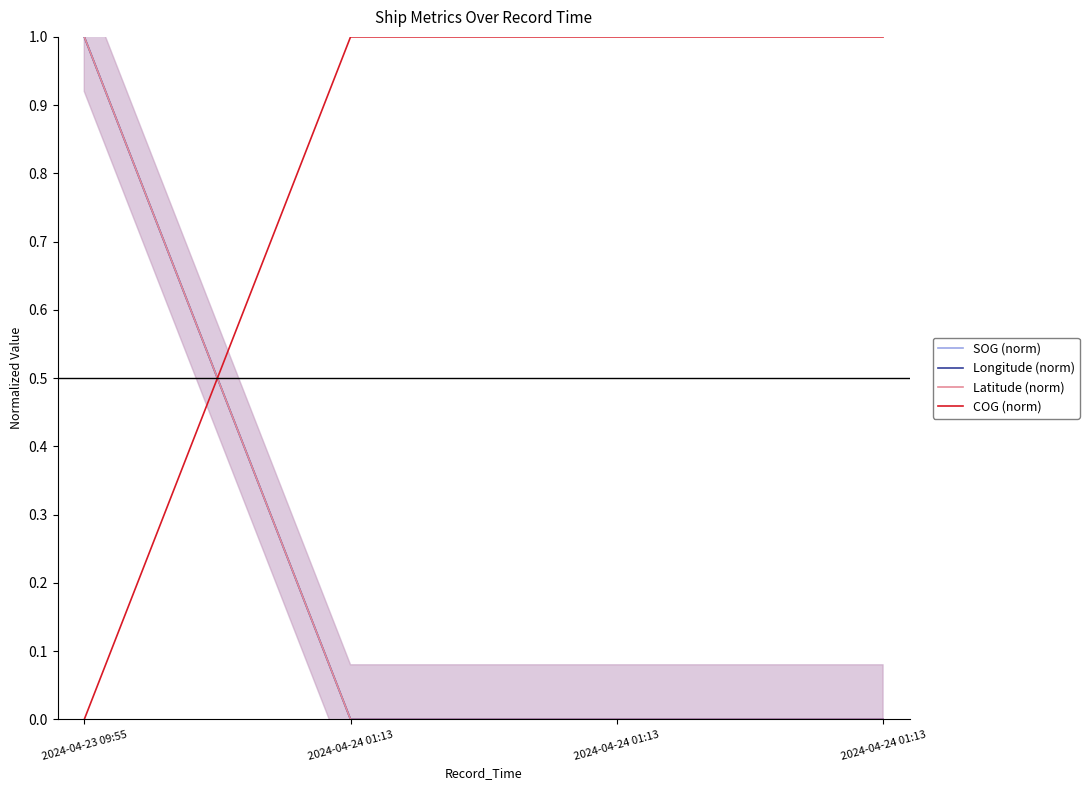

True or false: COG (norm) has a value of 1 at 2024-04-24 01:13.

True